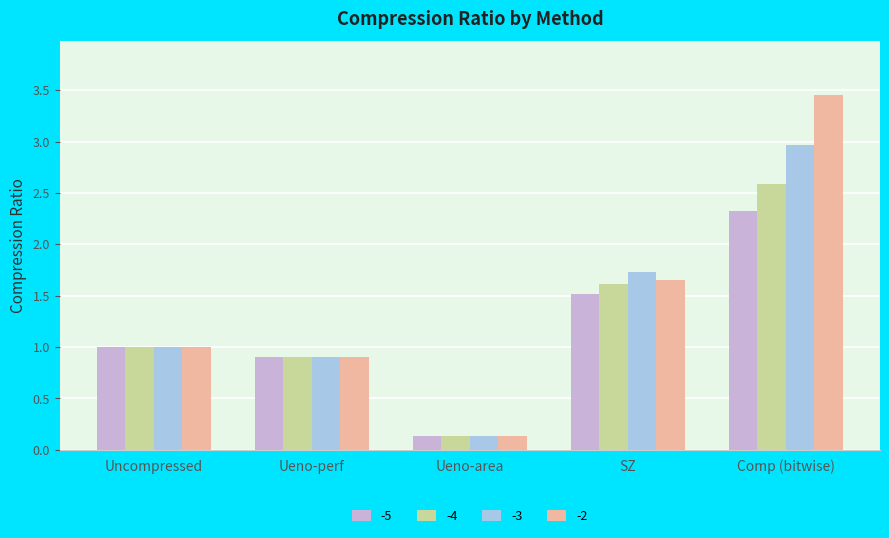

The value of -4 at Ueno-area is 0.1. True or false?

True